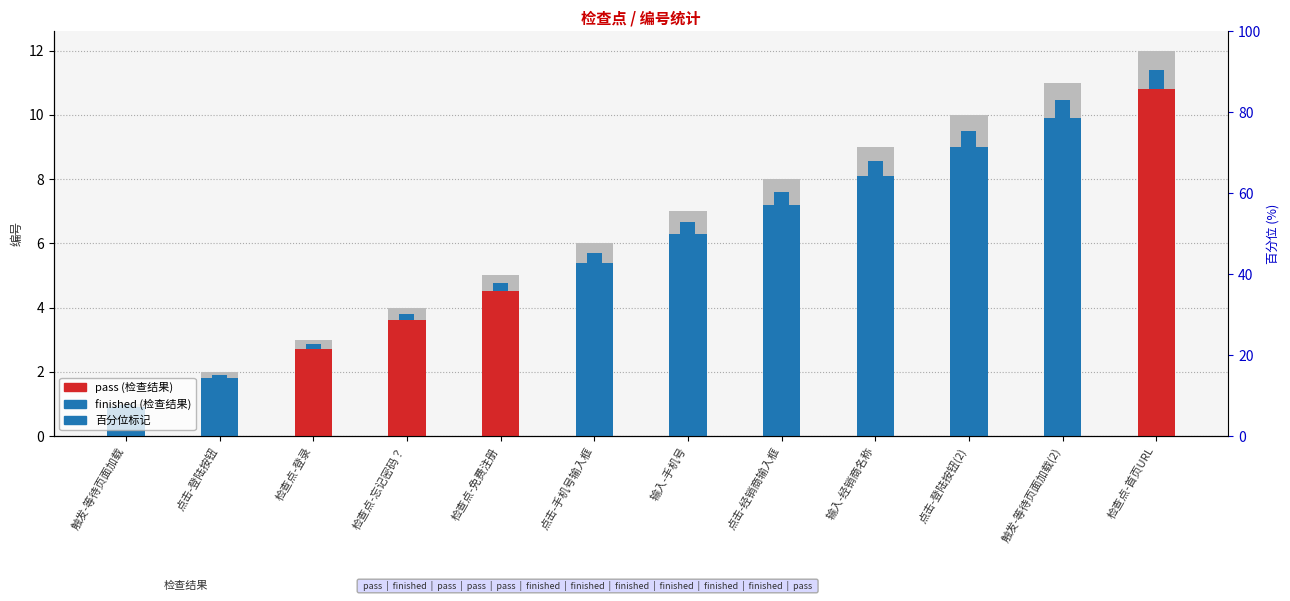

True or false: 百分位标记 has a value of 0.3 at 检查点-忘记密码？.

False